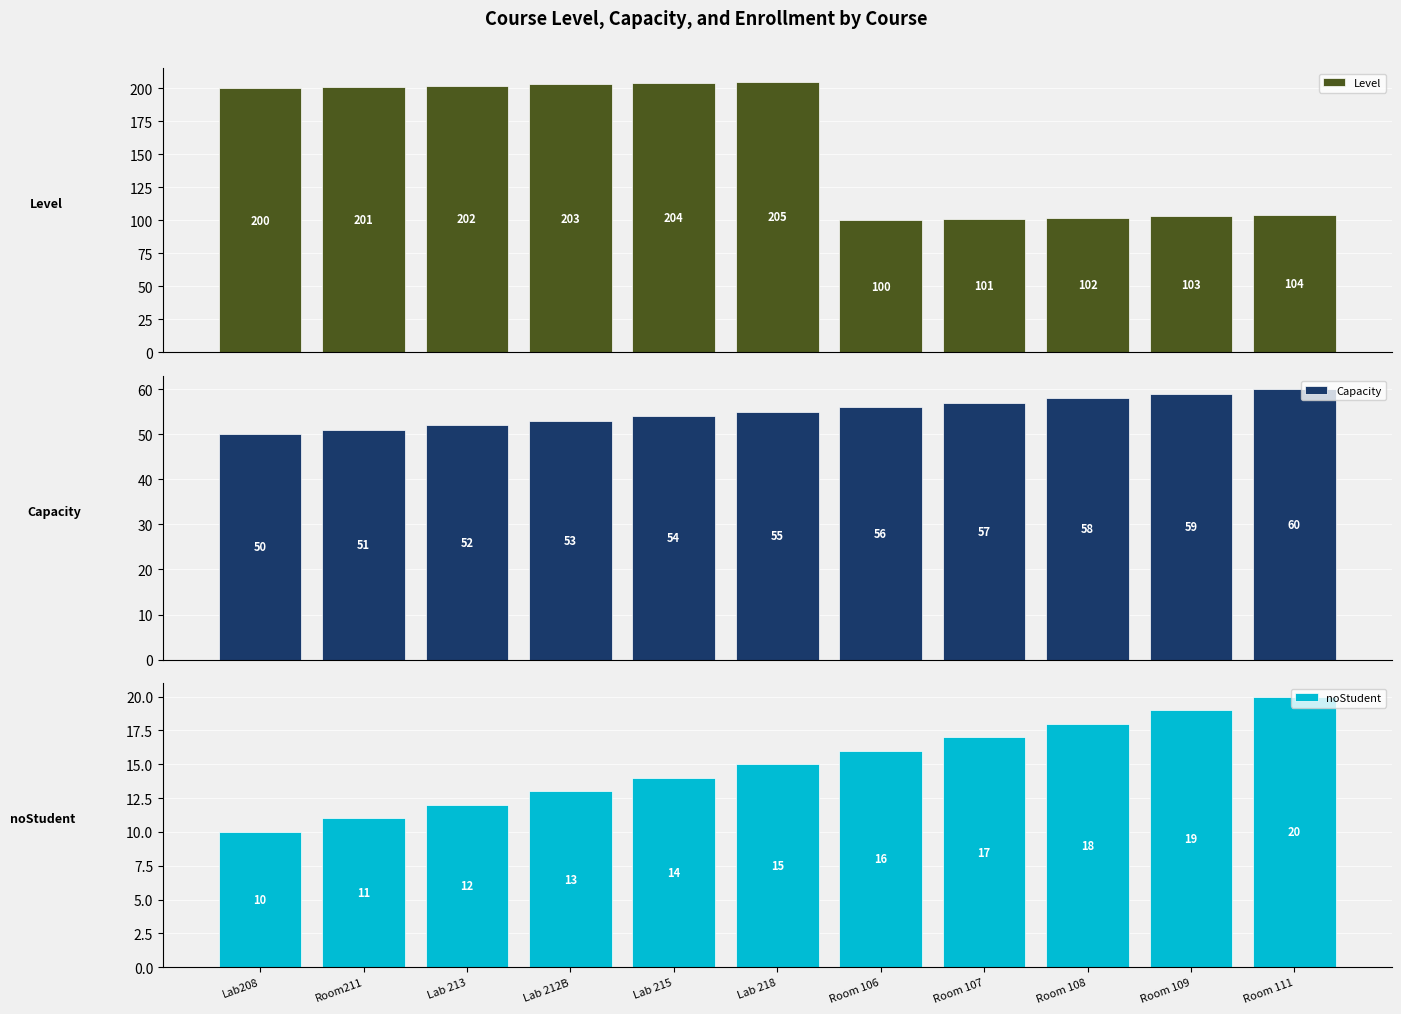

At which label is Level closest to 152?

Lab208